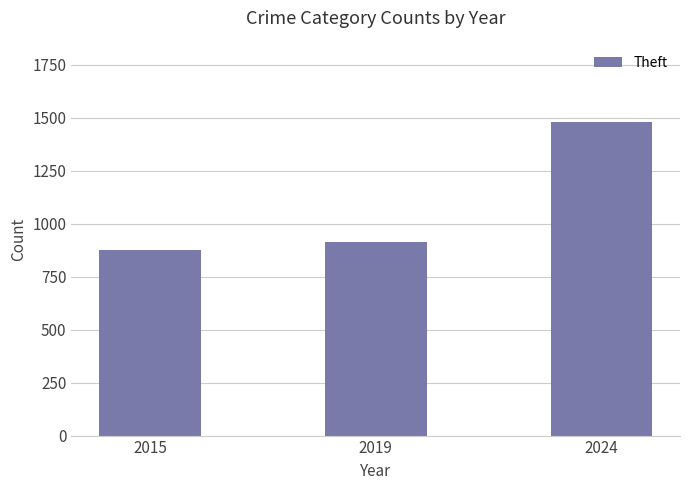

What is the sum of the values at 2024 and 2015?

2355